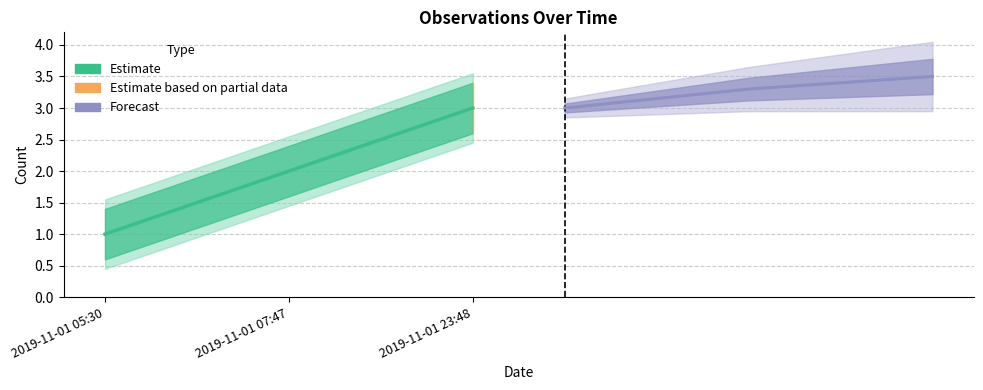

Rank the series at 2019-11-01 23:48 from highest to lowest value.

Forecast, Estimate